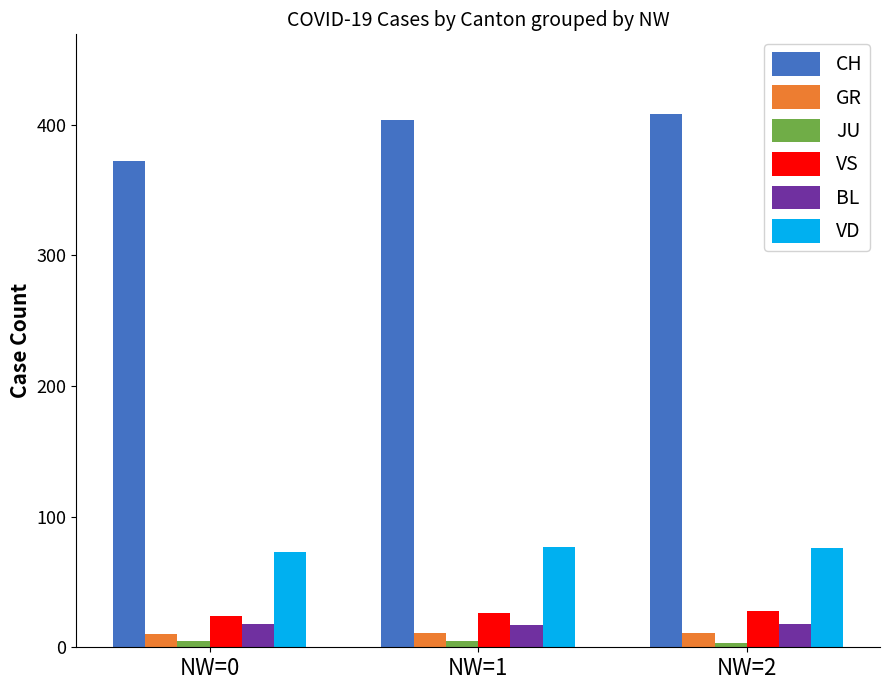

List the labels in order of CH value, largest first.

NW=2, NW=1, NW=0